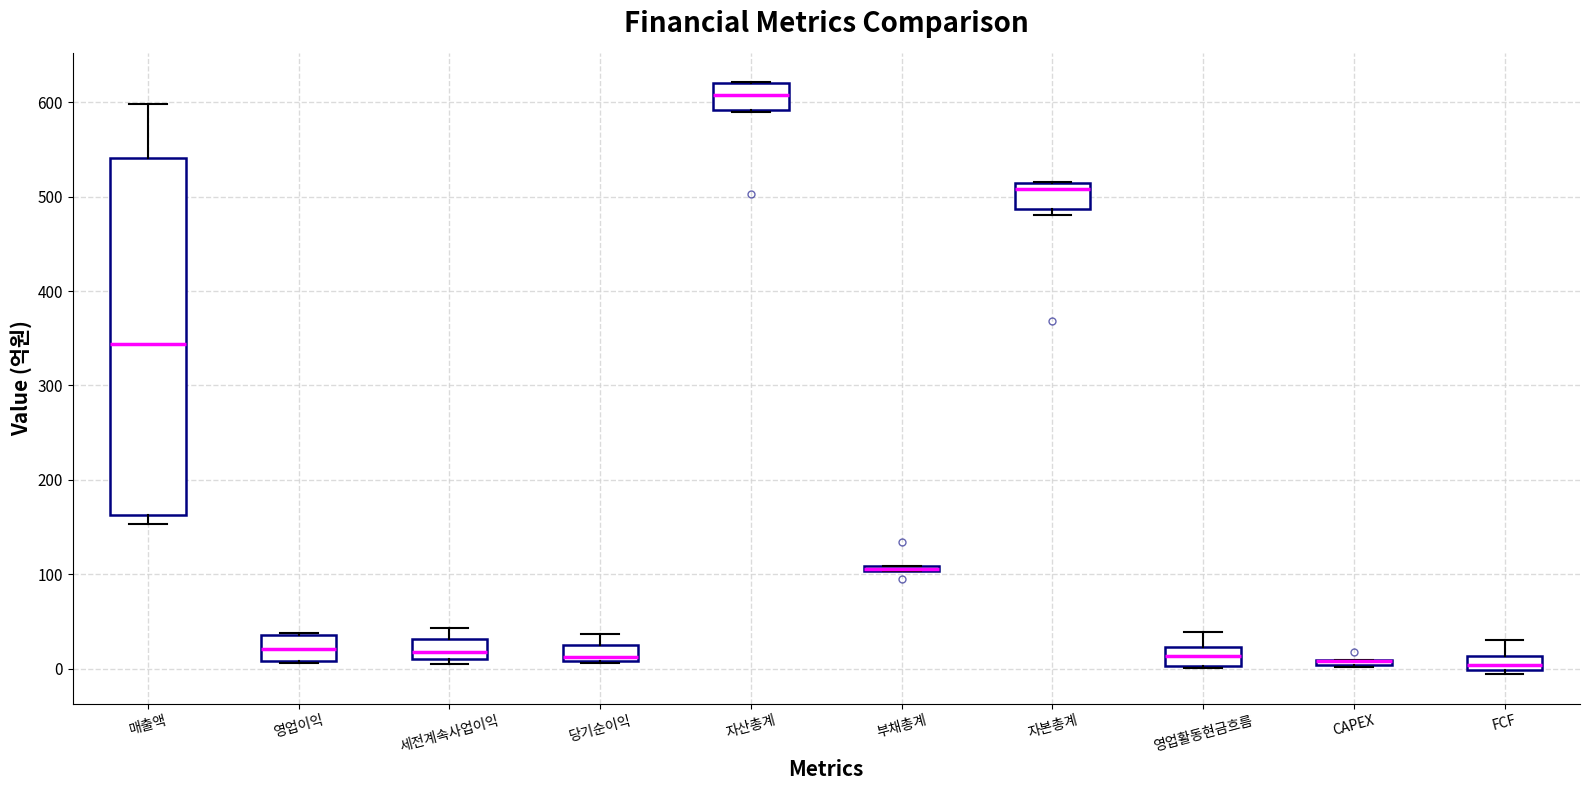

Which box is the tallest, from its lower edge to its upper edge?

매출액